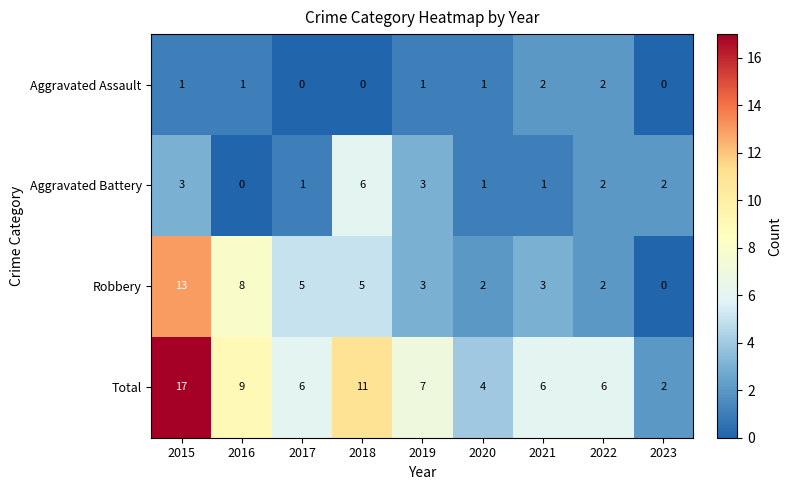

How many positive values does the Aggravated Battery series have?

8